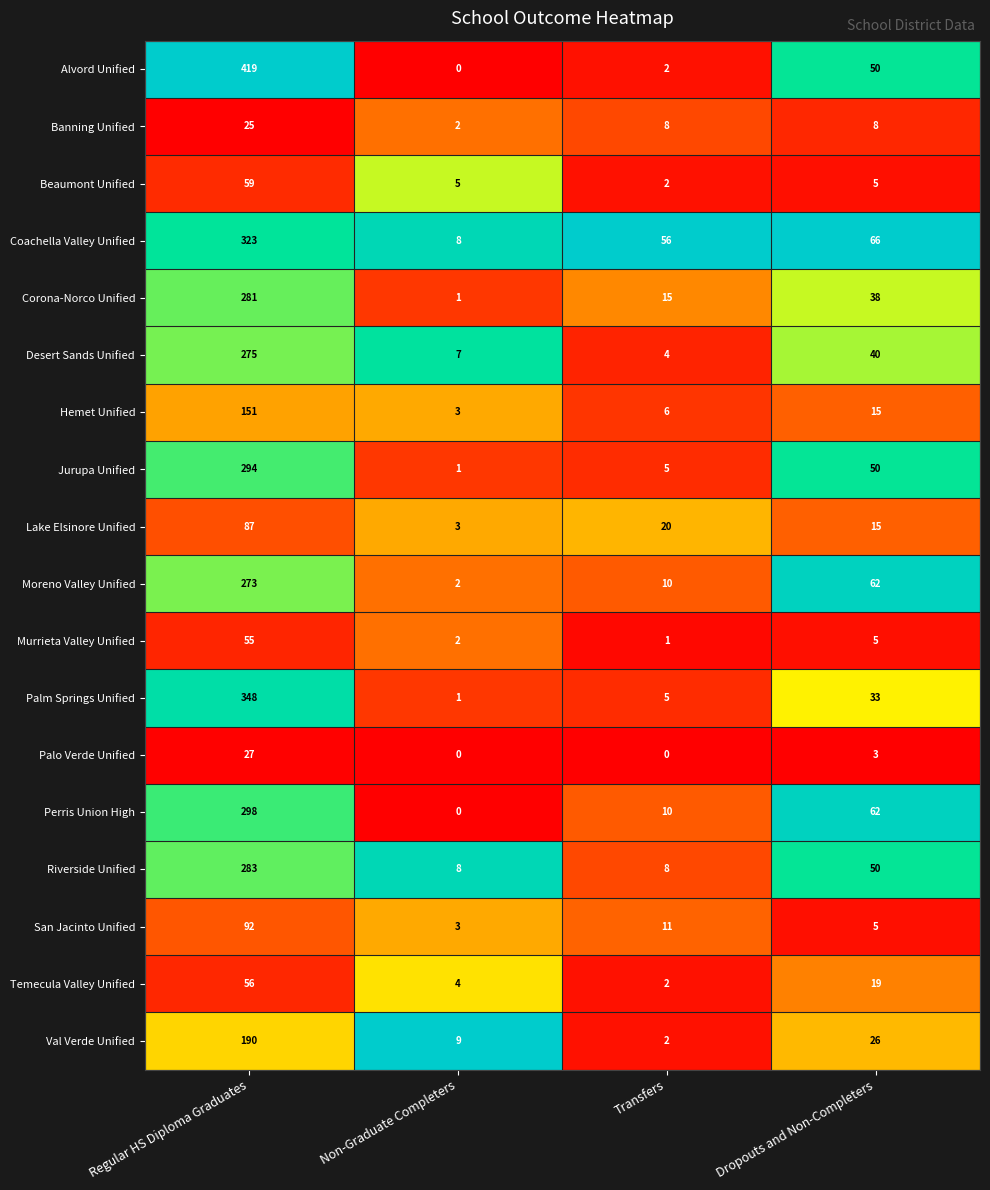

What is the difference between the highest and lowest values at Dropouts and Non-Completers?

63